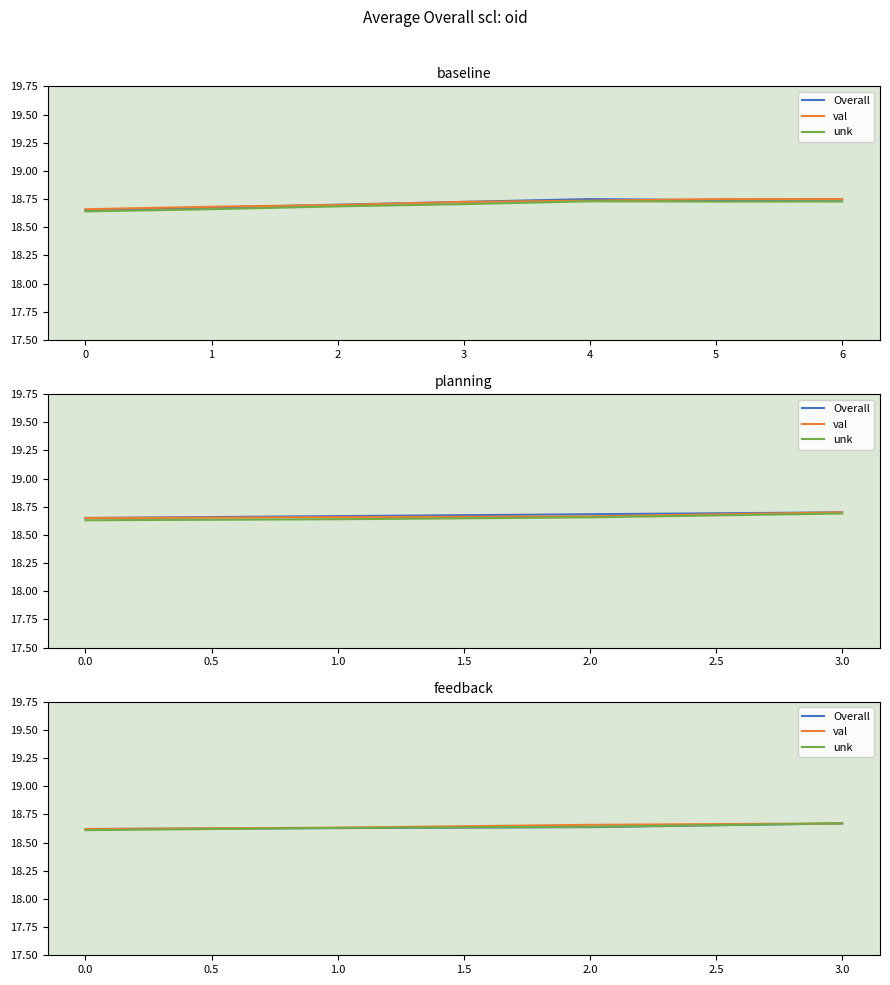

After their last crossing, which series has the higher values: Overall or unk?

unk